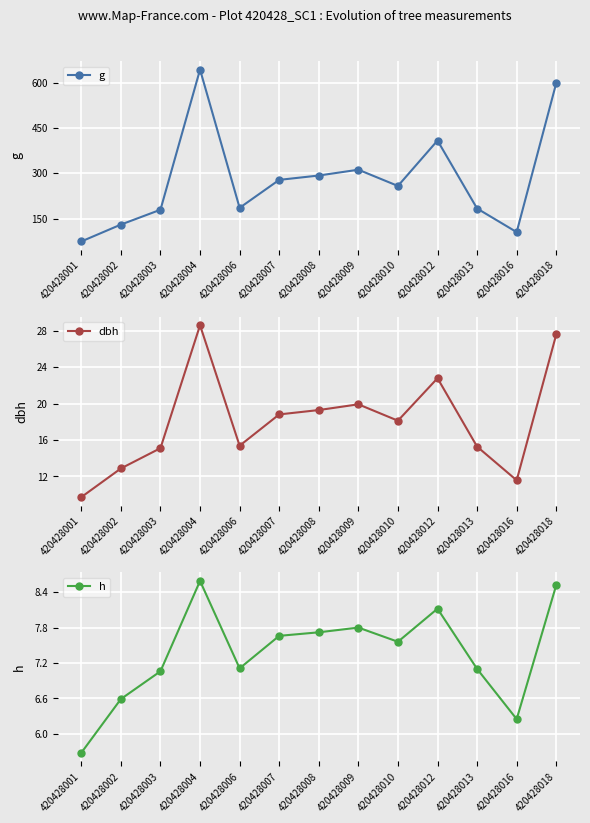

What is the value of the dbh point at the 10th from the left?

22.8